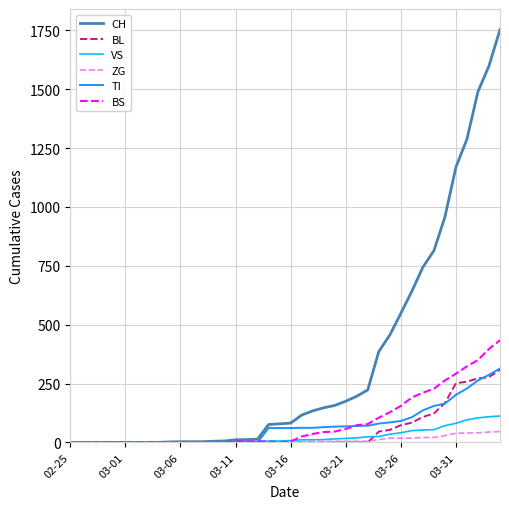

What is the greatest value displayed?

1753